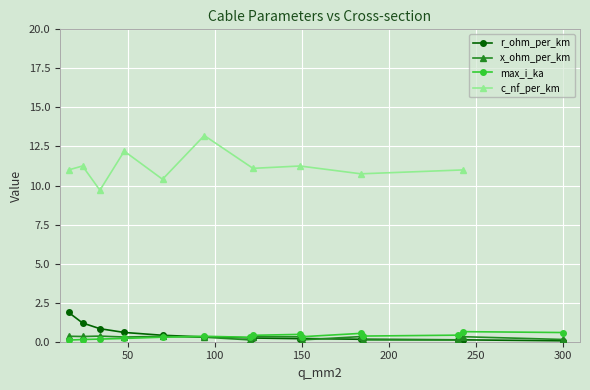

Read the x_ohm_per_km value at 300.

0.1